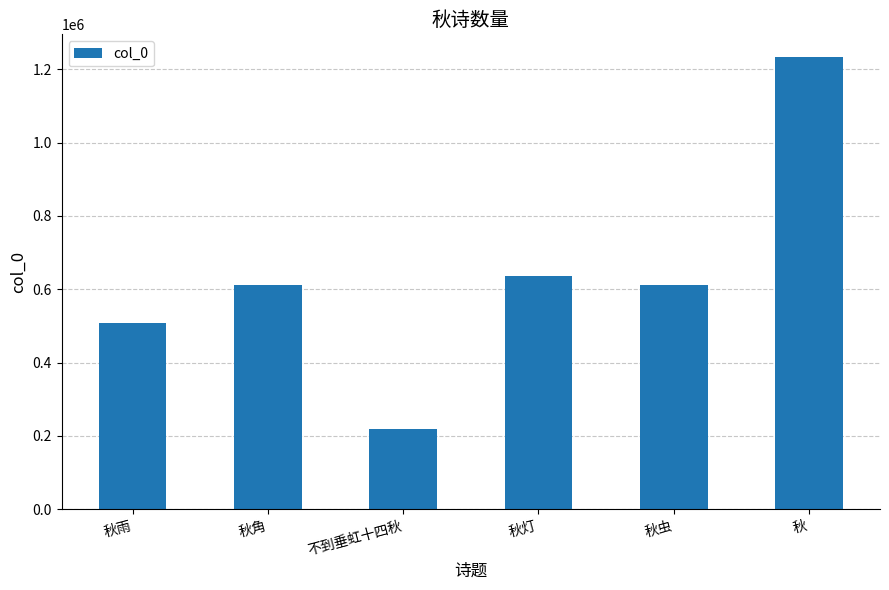

The chart shows a value of 267763 at 秋灯. True or false?

False